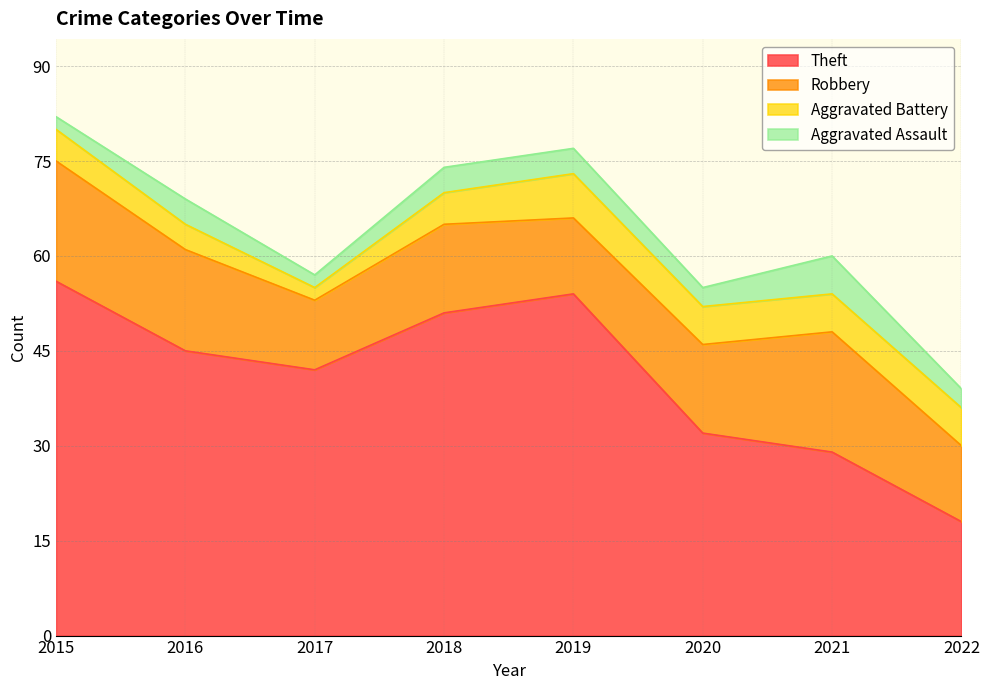

True or false: Aggravated Battery has more than 2 interior local peaks.

False